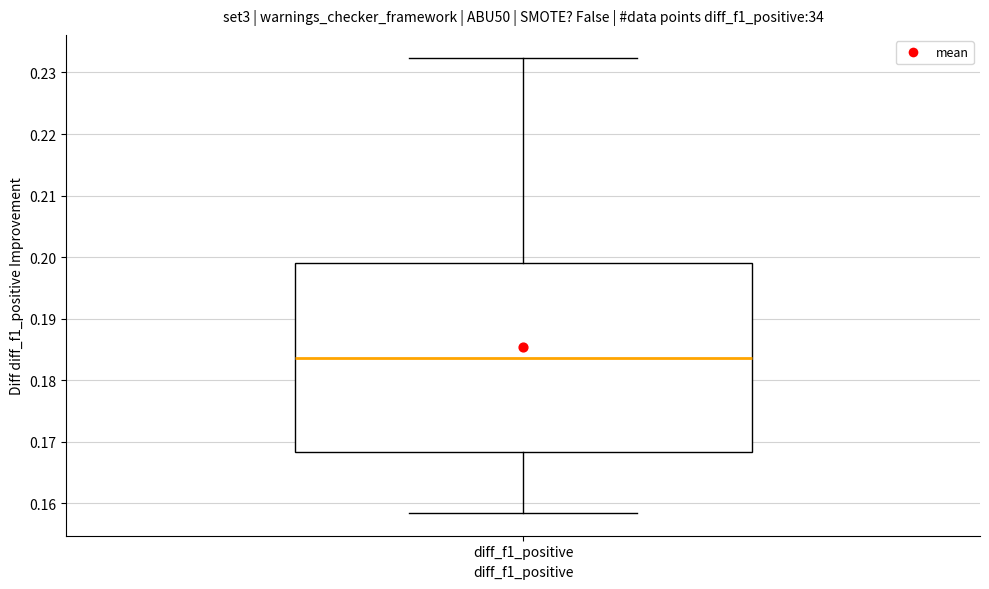

Where does the lower whisker of the box for diff_f1_positive end on the y-axis? The values are not printed on the chart, so give them approximately, as read against the axis.

0.158